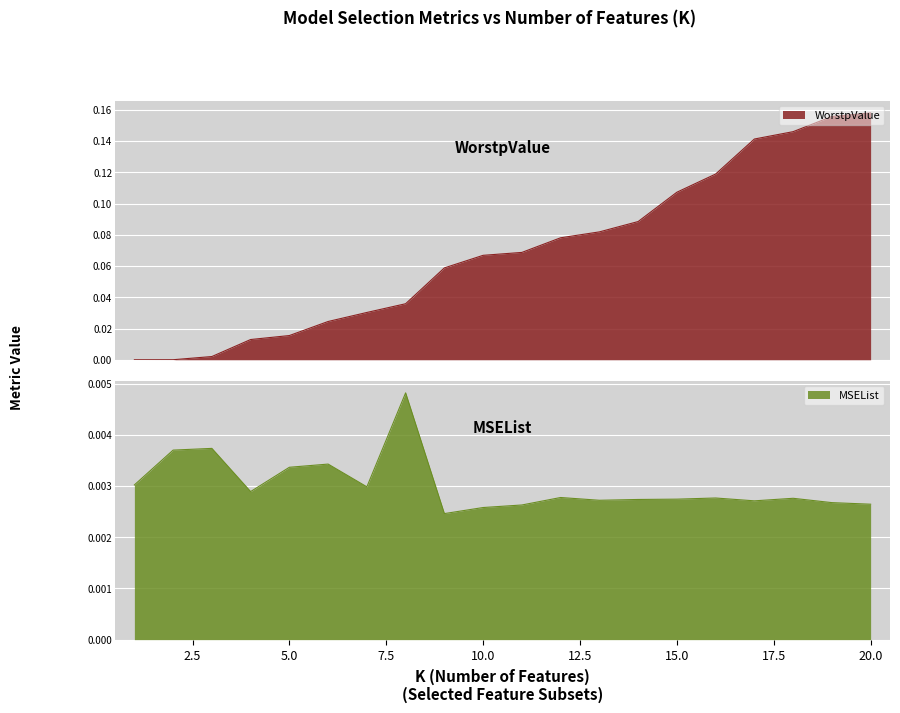

True or false: MSEList and WorstpValue cross at least once.

True